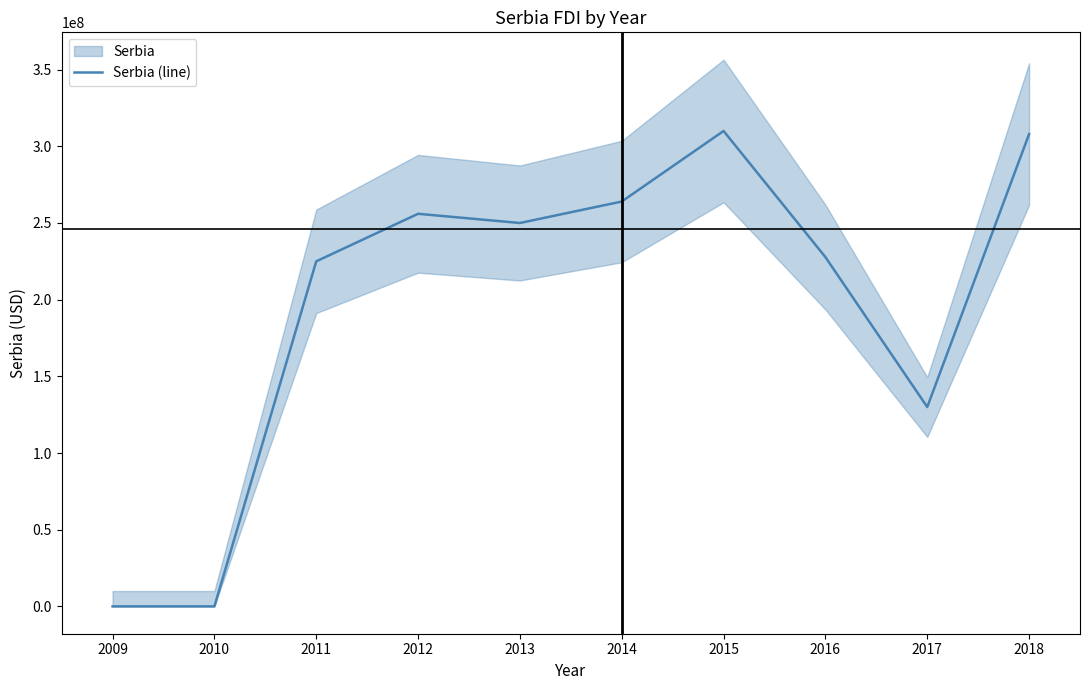

What is the change in value from 2010 to 2018?

+307940000